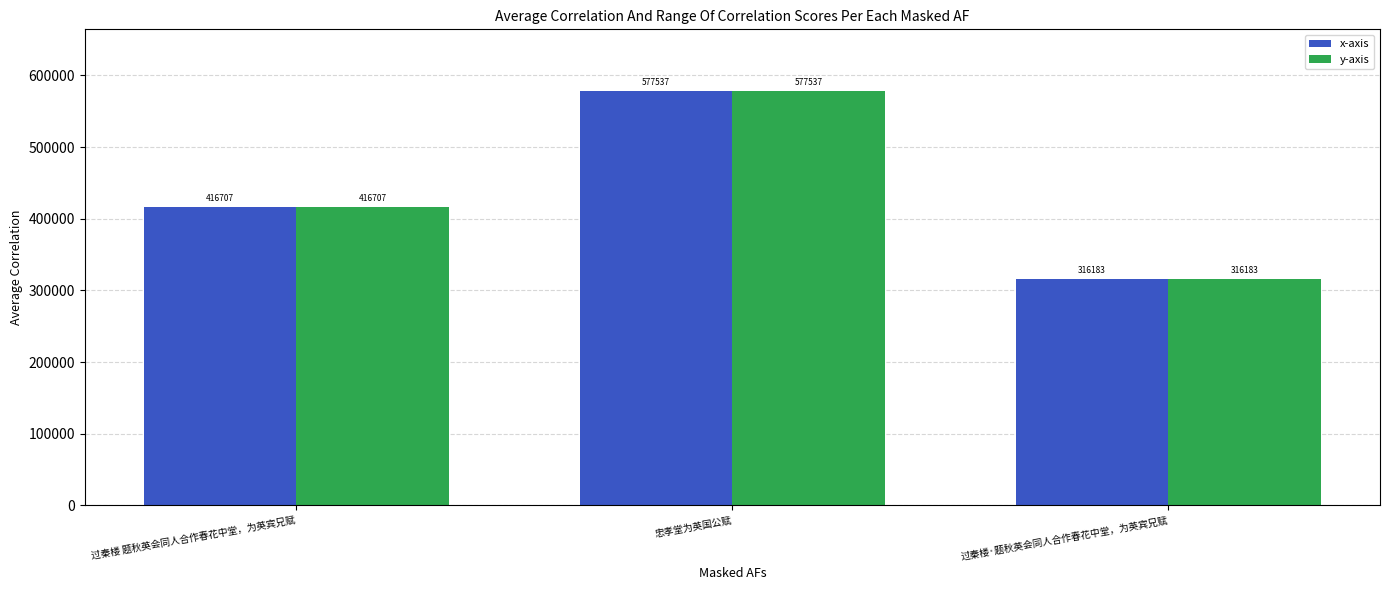

List the labels in order of x-axis value, smallest first.

过秦楼·题秋英会同人合作春花中堂，为英宾兄赋, 过秦楼 题秋英会同人合作春花中堂，为英宾兄赋, 忠孝堂为英国公赋